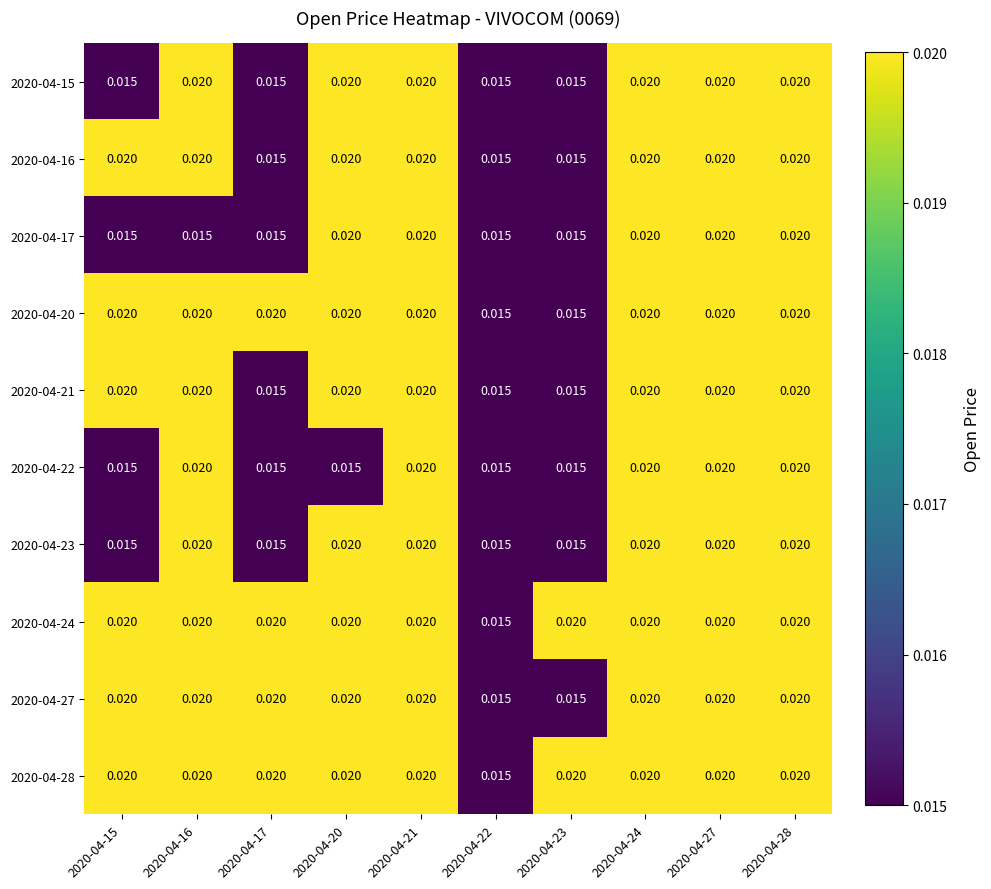

At how many categories does at least one series exceed 0?

10